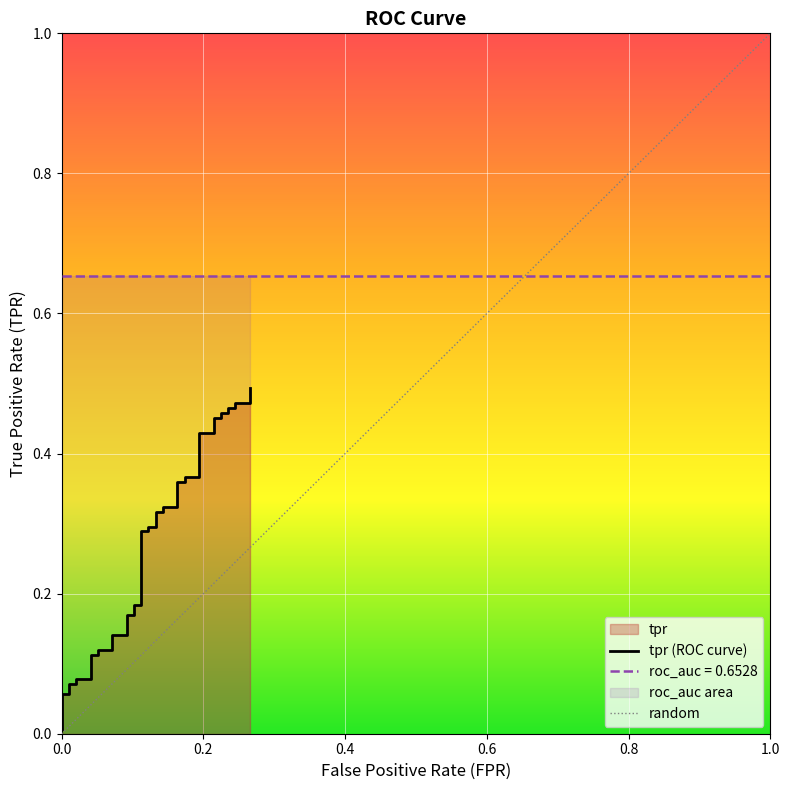

Is this an area chart (filled region under the line)?

No